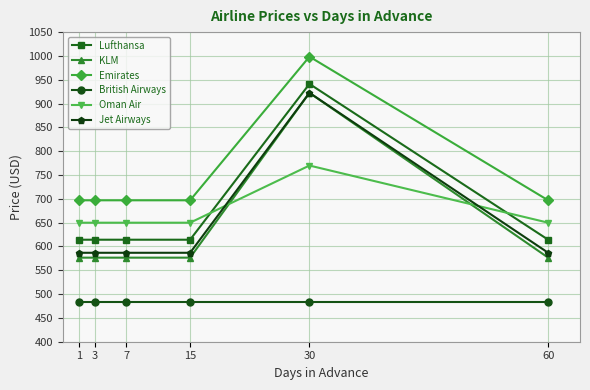

What is the smallest value displayed?

482.6